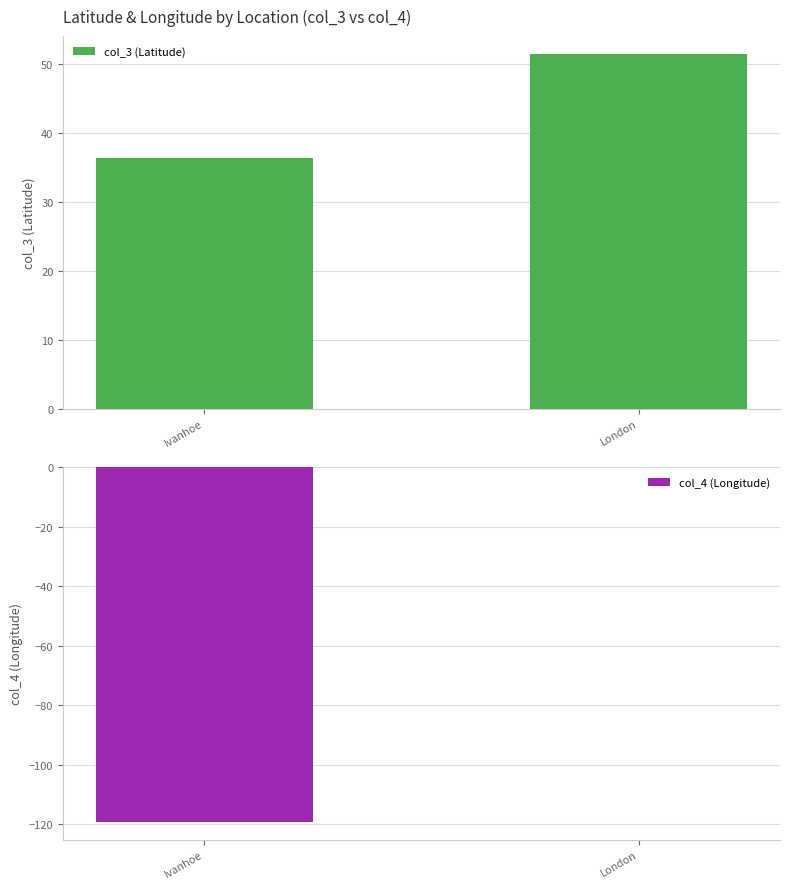

What is the label of the 1st bar from the left?

Ivanhoe